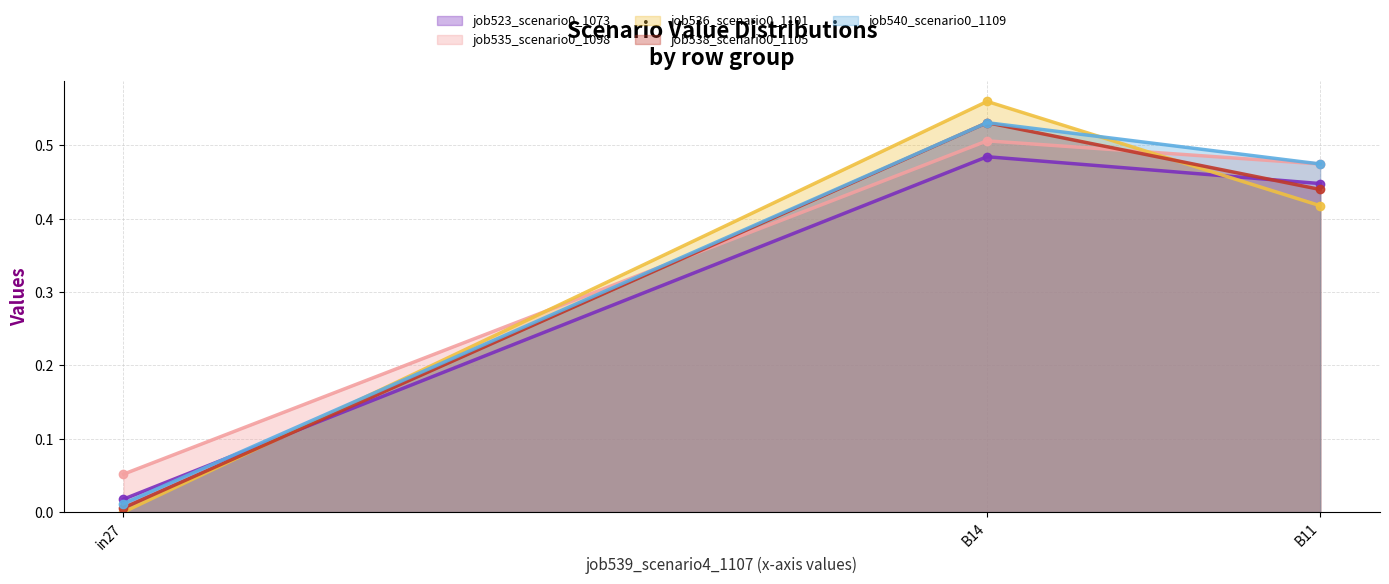

Reading left to right, transcribe all the data shown in this chart.

job523_scenario0_1073: in27=0.0	B14=0.5	B11=0.4
job535_scenario0_1098: in27=0.1	B14=0.5	B11=0.5
job536_scenario0_1101: in27=0.0	B14=0.6	B11=0.4
job538_scenario0_1105: in27=0.0	B14=0.5	B11=0.4
job540_scenario0_1109: in27=0.0	B14=0.5	B11=0.5